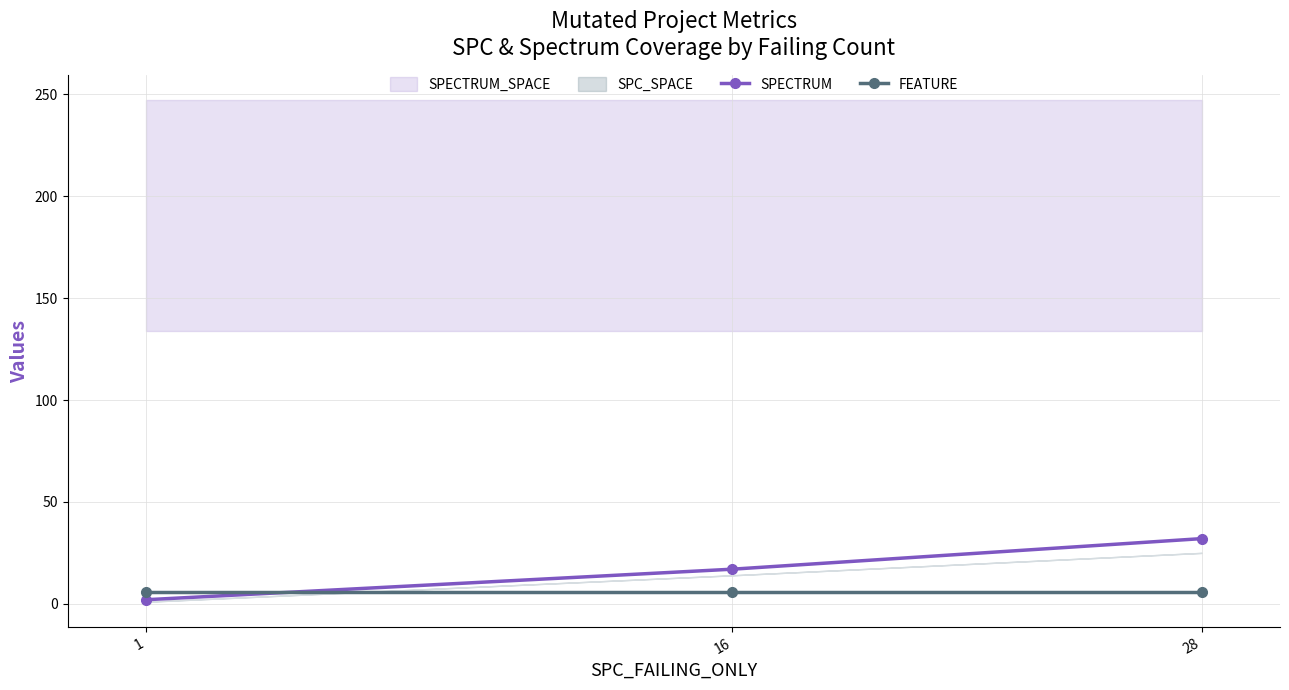

What is the difference between the highest and lowest values at 16?

11